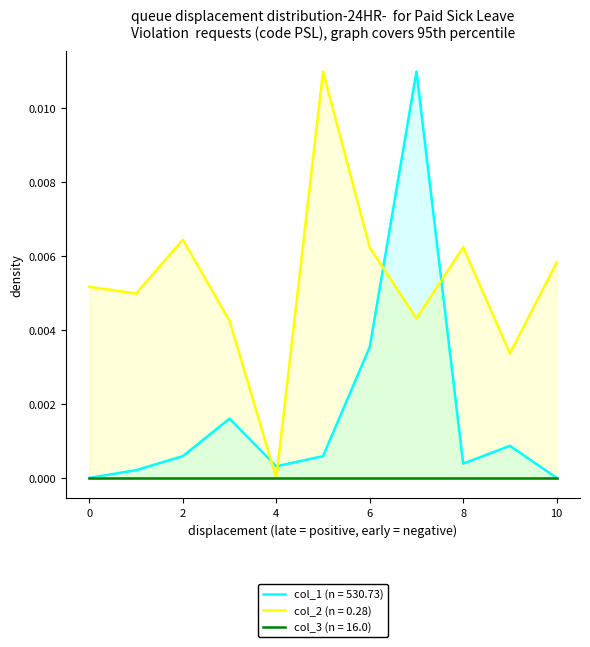

The col_2 (n = 0.28) series shows 0.0 at 4. True or false?

True